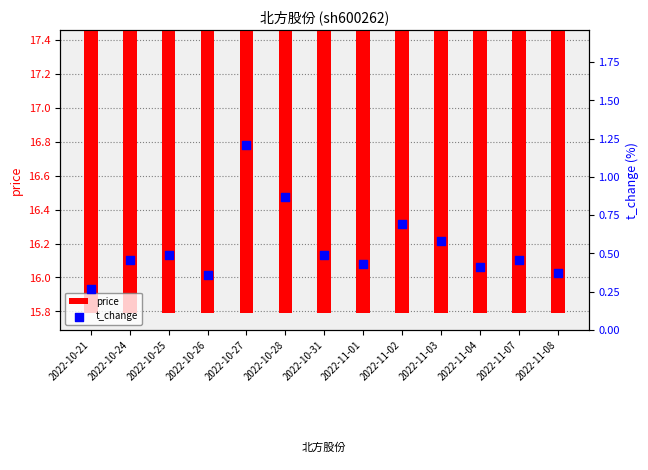

What are all the series names shown in the legend?

price, t_change